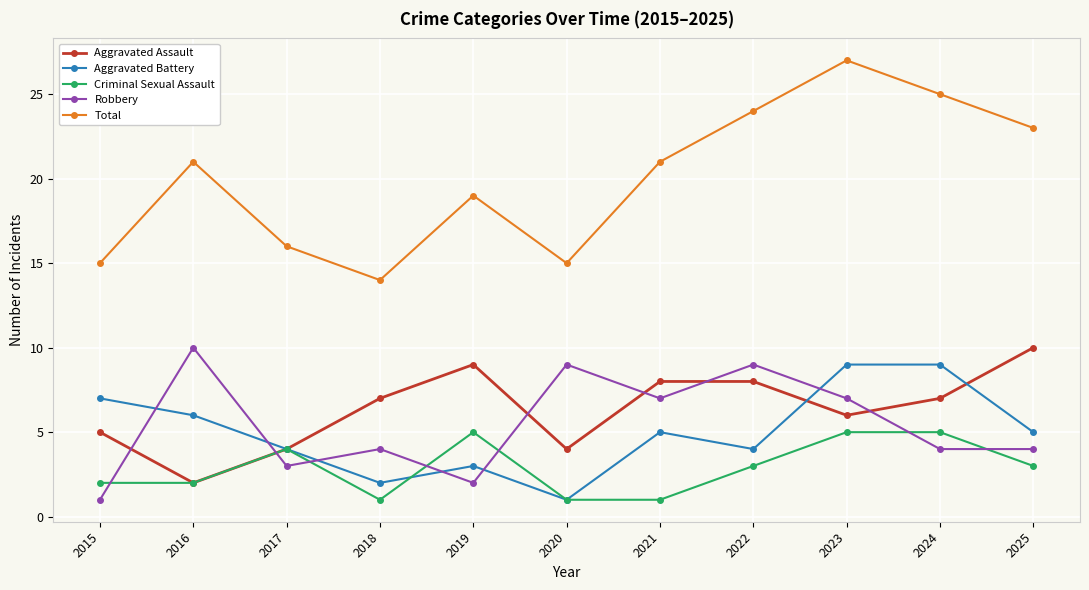

Reading right to left, what are all the values shown in this chart?

Aggravated Assault: 10	7	6	8	8	4	9	7	4	2	5
Aggravated Battery: 5	9	9	4	5	1	3	2	4	6	7
Criminal Sexual Assault: 3	5	5	3	1	1	5	1	4	2	2
Robbery: 4	4	7	9	7	9	2	4	3	10	1
Total: 23	25	27	24	21	15	19	14	16	21	15